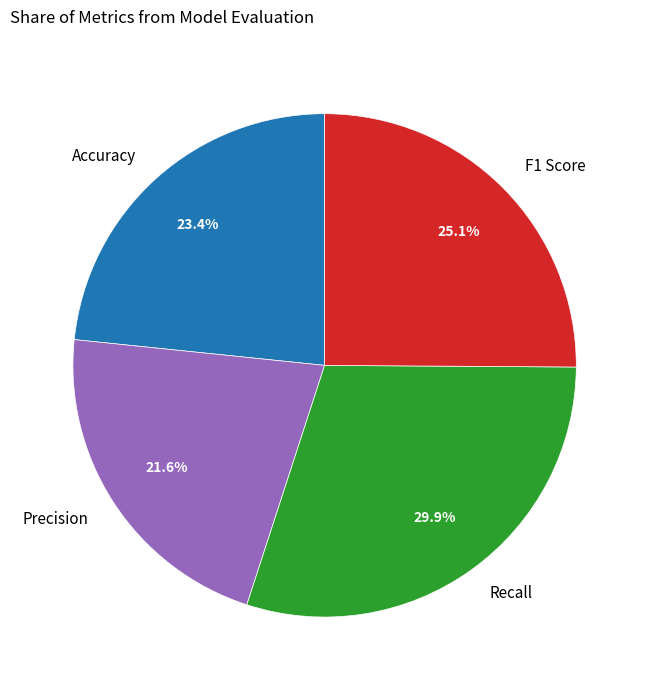

To the nearest percent, what is the difference between the largest and smallest slice percentages?

8%